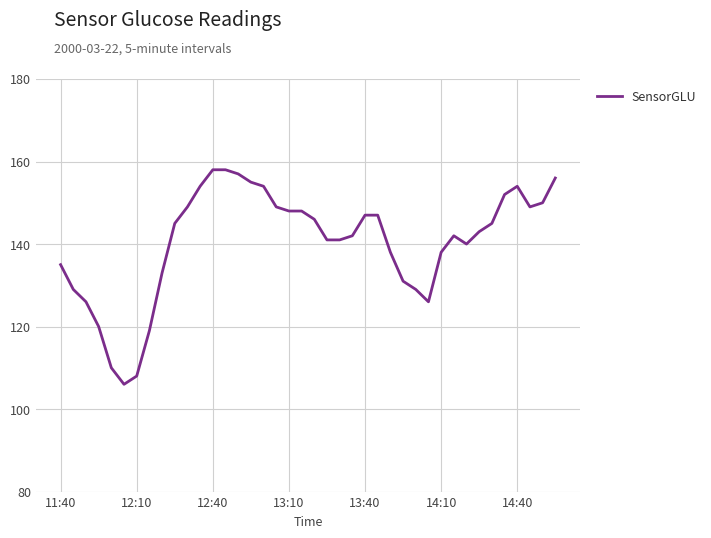

True or false: there are more than 1 points higher than both neighbors.

True